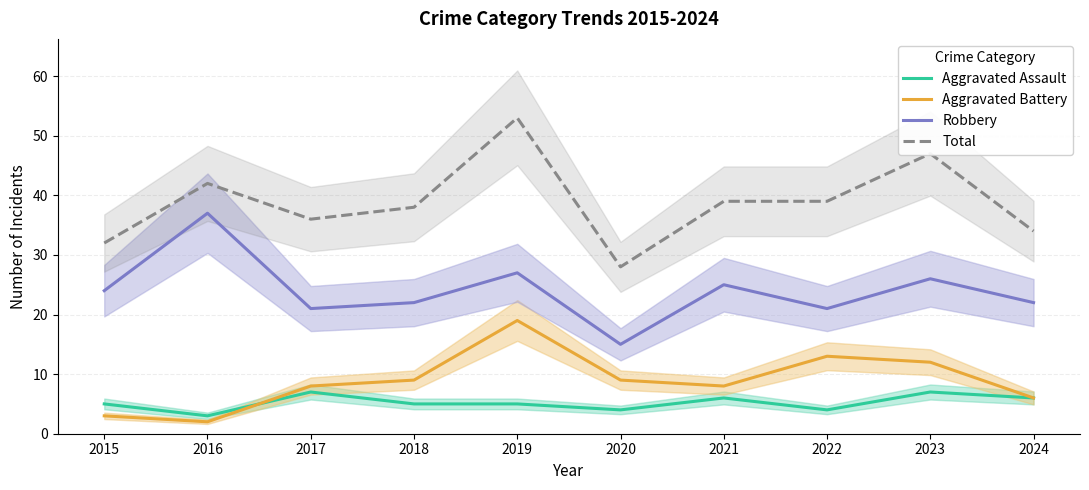

What is the difference between the second highest and second lowest values in the Total series?

15